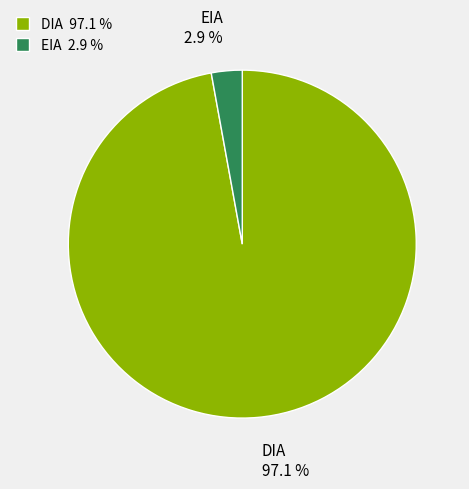

Is there a majority slice in this chart?

Yes